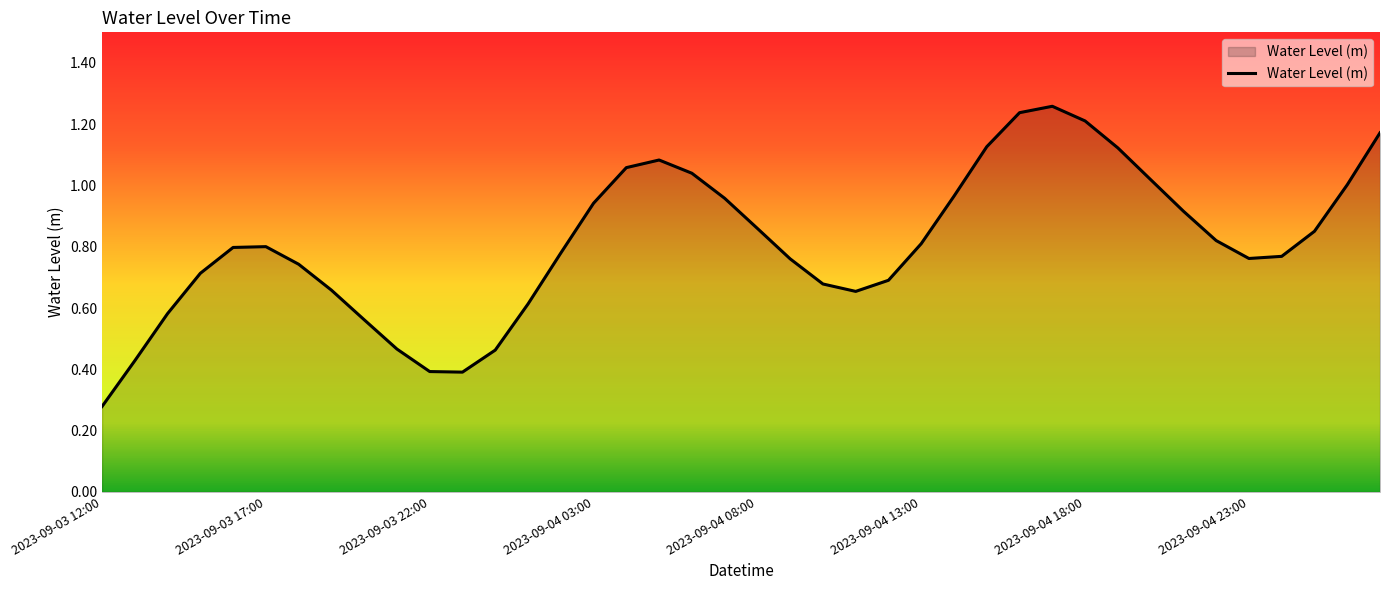

At which category does the chart reach its peak across all series?

2023-09-04 17:00